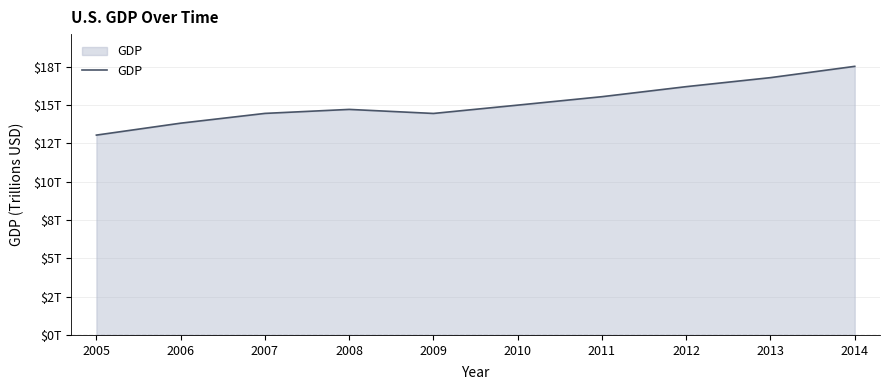

At which label is the value closest to 15279150000000?

2011